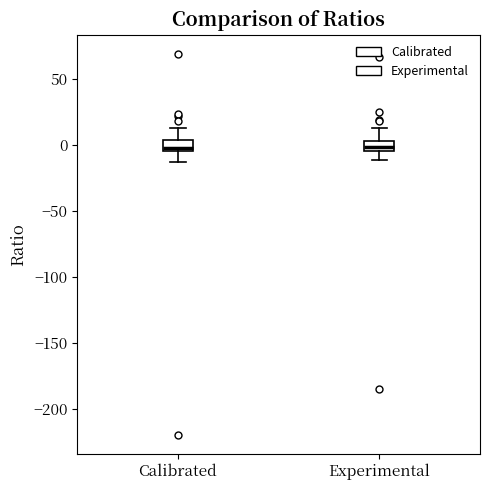

Reading left to right, read every box against the y-axis: the position of its median line, the range the box covers, and the ends of its whiskers. The values are not printed on the chart, so give them approximately, as read against the axis.

Calibrated: median 0, box -5 to 5, whiskers -15 to 15
Experimental: median 0, box -5 to 5, whiskers -10 to 15